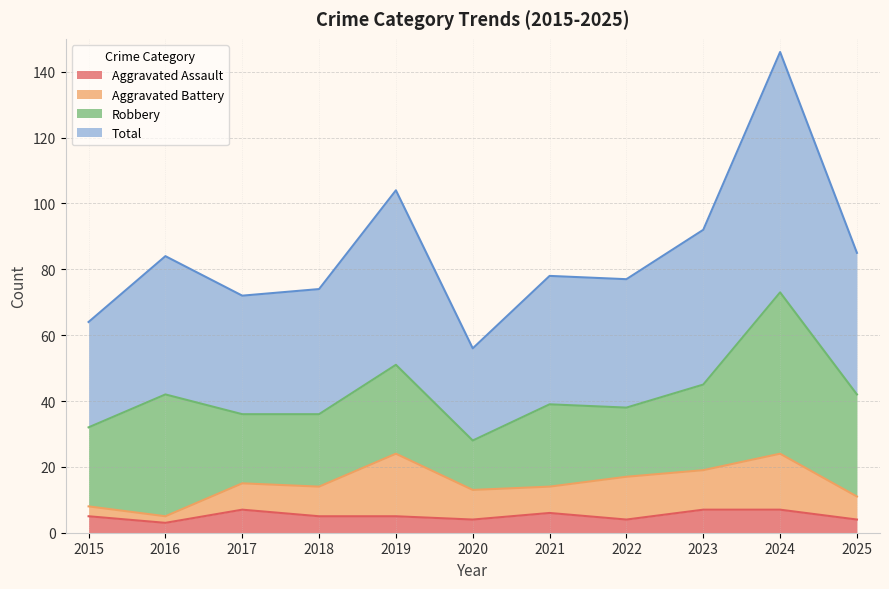

How many lines are shown in the chart?

4